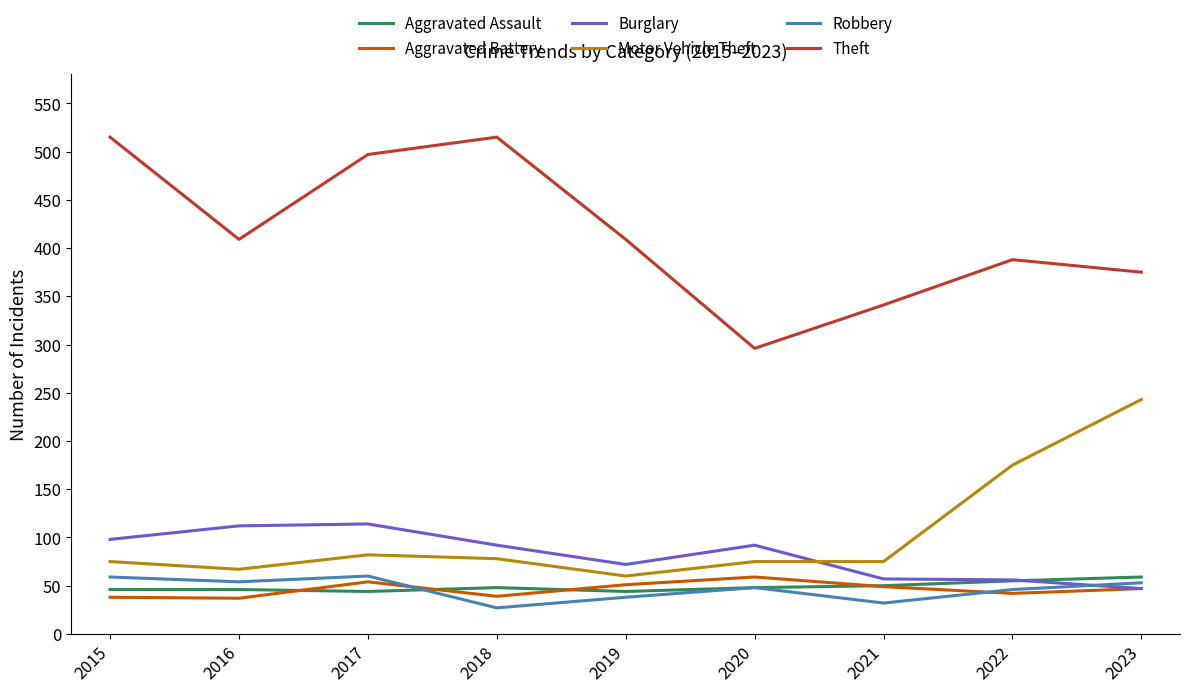

At which label is Motor Vehicle Theft closest to 151?

2022